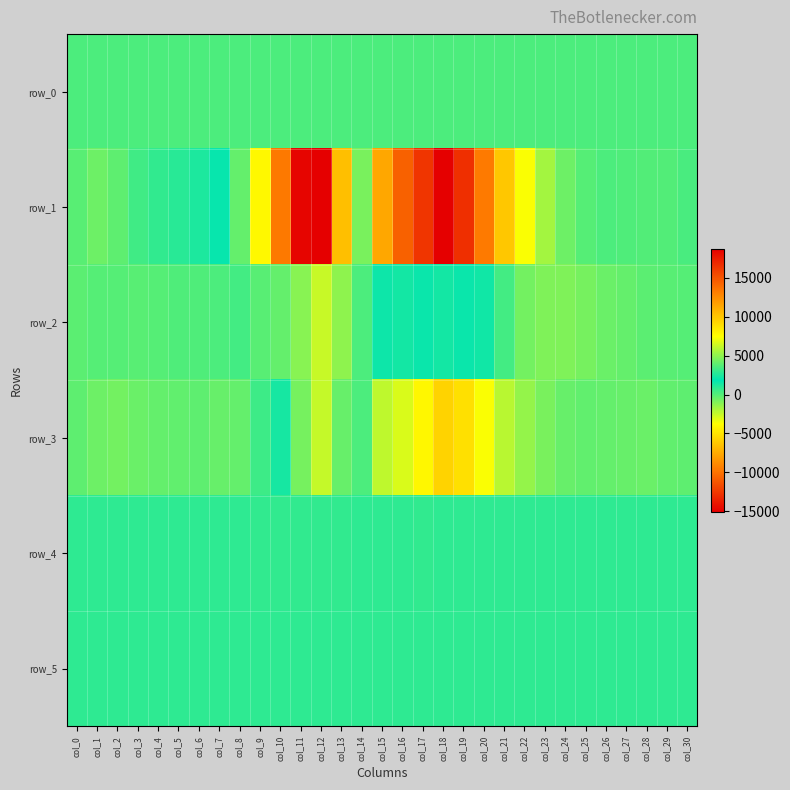

What is the difference between the second highest and minimum values in the row_1 series?

33483.0